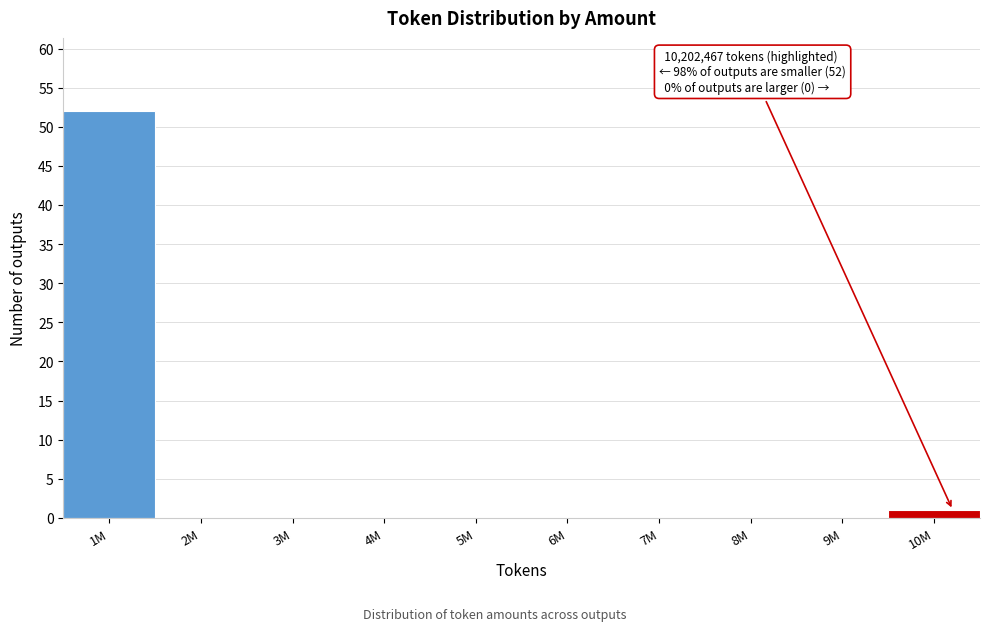

Reading left to right, list all the values displayed in this chart.

1M=52	2M=0	3M=0	4M=0	5M=0	6M=0	7M=0	8M=0	9M=0	10M=1